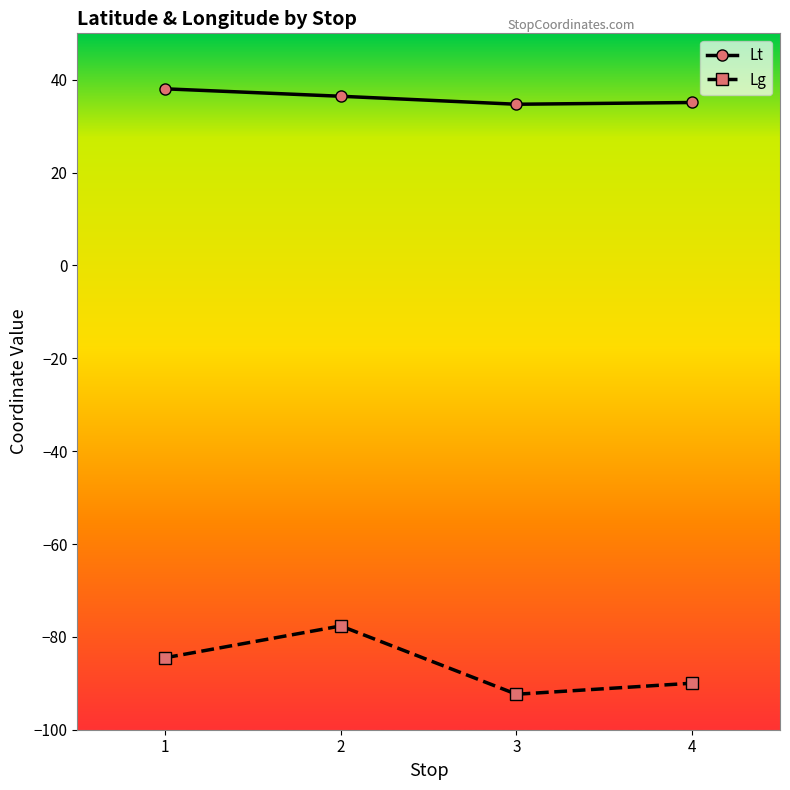

Which series has the largest total across all categories?

Lt